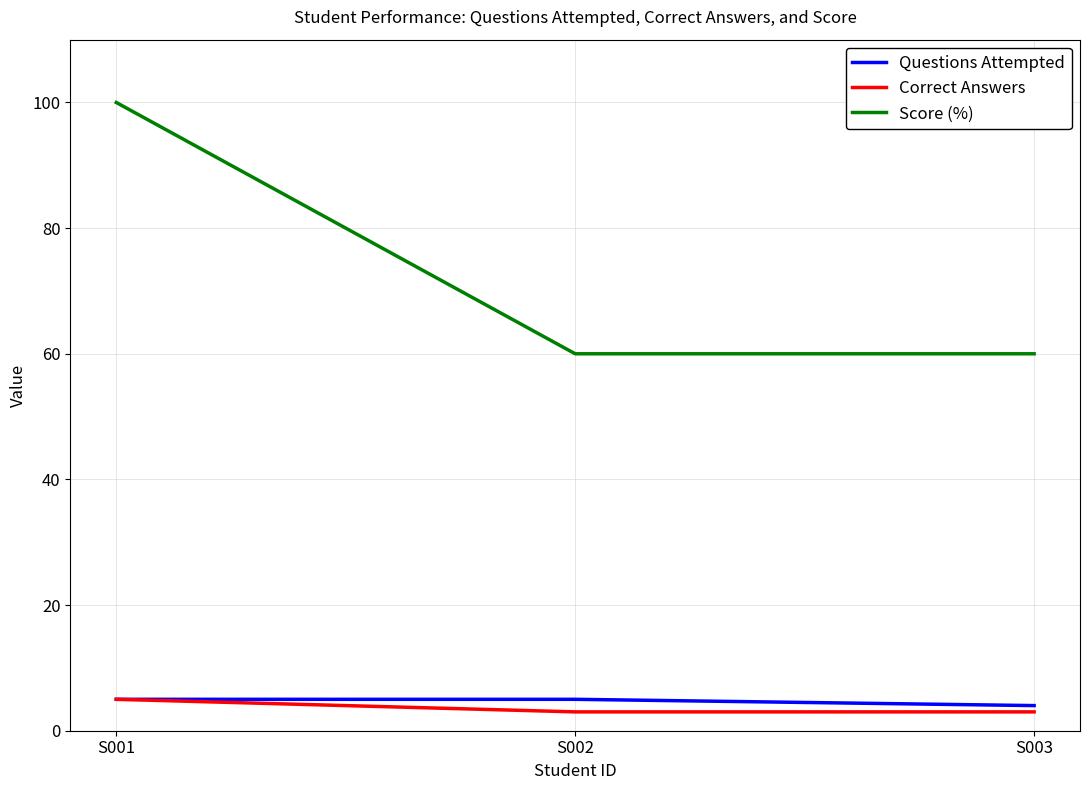

The value of Score (%) at S003 is 20. True or false?

False